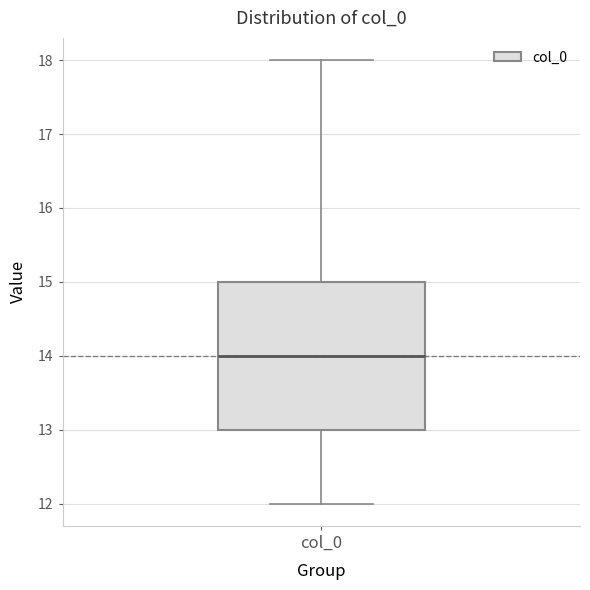

Where is the lower edge of the box for col_0 on the y-axis? The values are not printed on the chart, so give them approximately, as read against the axis.

13